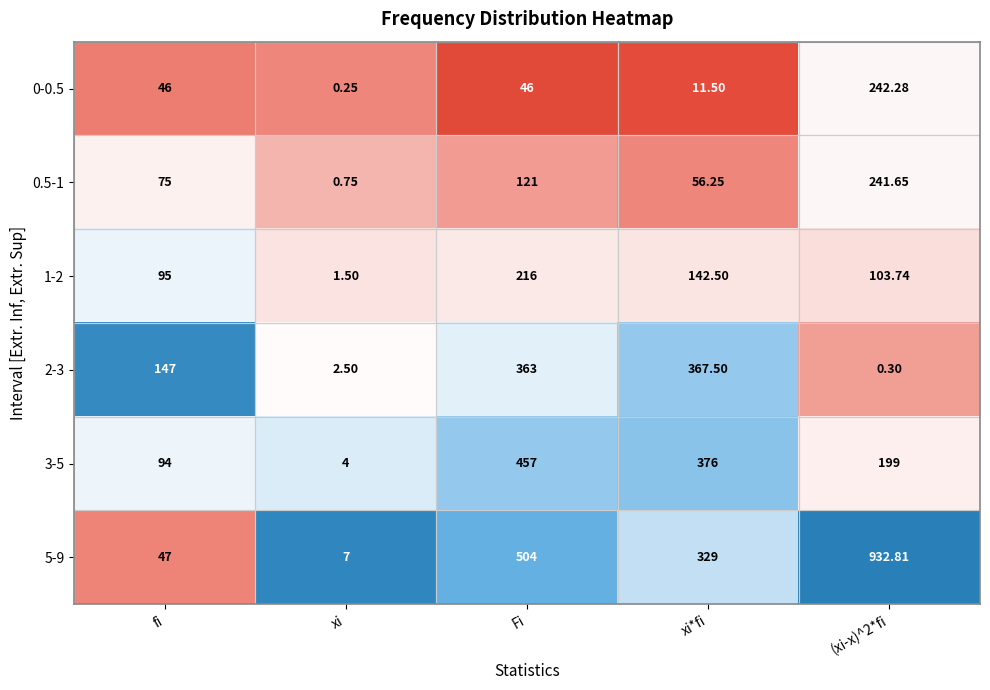

Which label corresponds to the smallest value in the chart?

xi